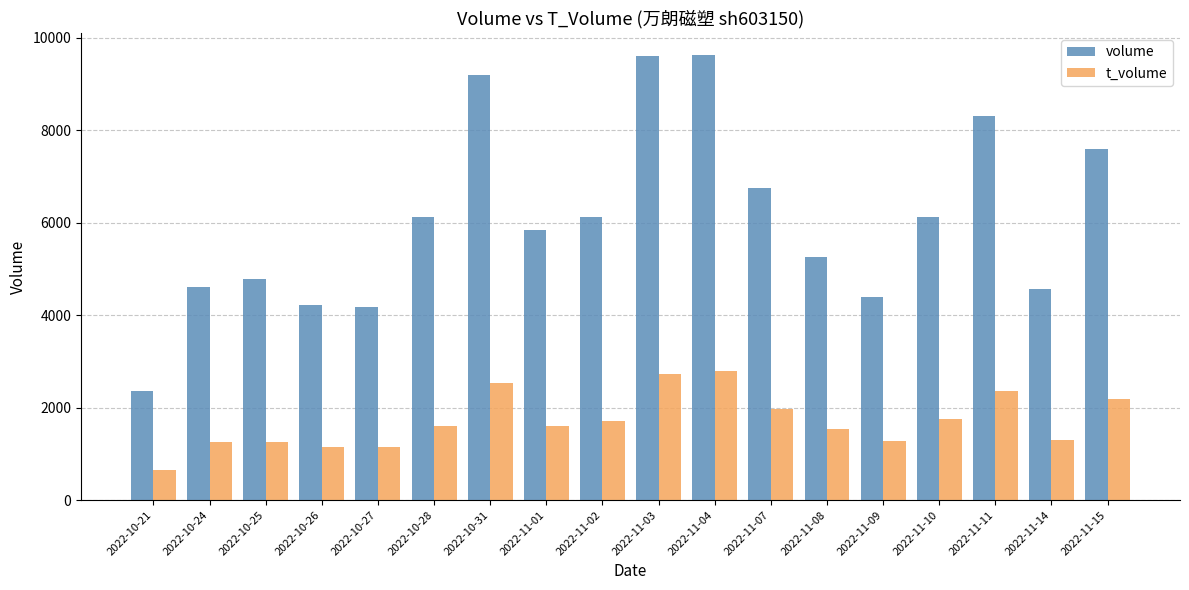

Between 2022-11-03 and 2022-11-08, which series saw the biggest shift?

volume